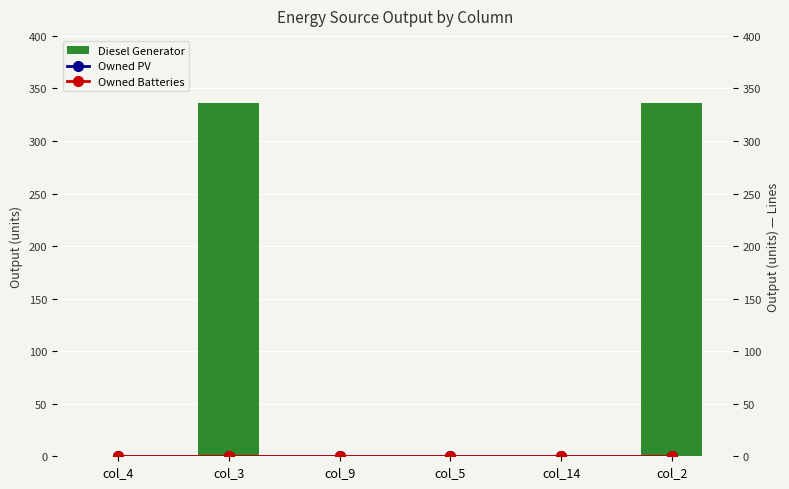

The Diesel Generator series shows 190 at col_9. True or false?

False